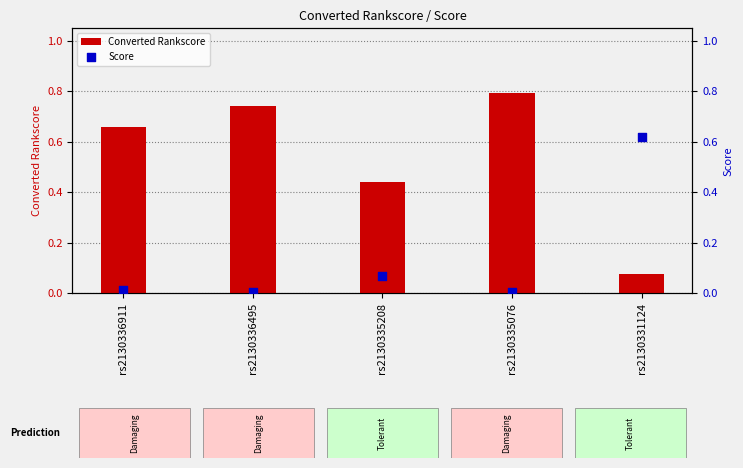

At how many categories does at least one series exceed 0?

5